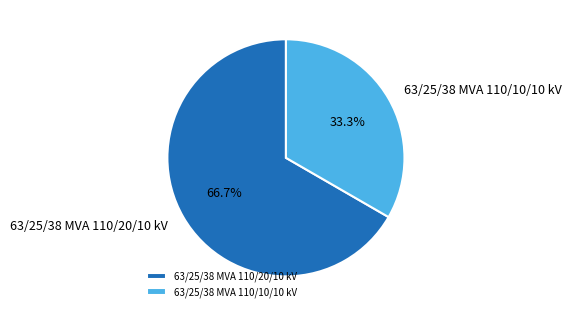

To the nearest percent, what portion does 63/25/38 MVA 110/10/10 kV represent?

33%